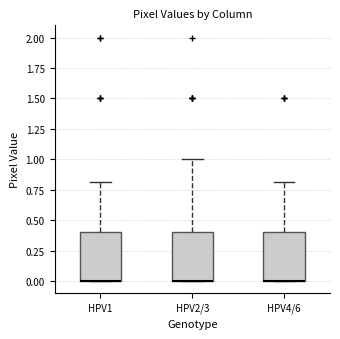

Where is the upper edge of the box for HPV2/3 on the y-axis? The values are not printed on the chart, so give them approximately, as read against the axis.

0.4